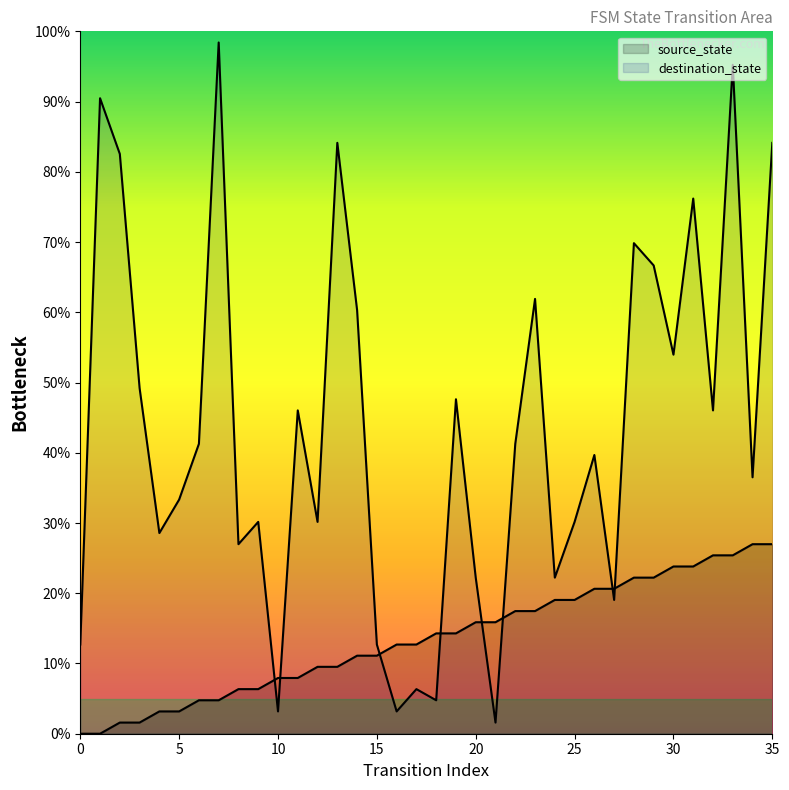

What is the total value across all series at 19?

61.9